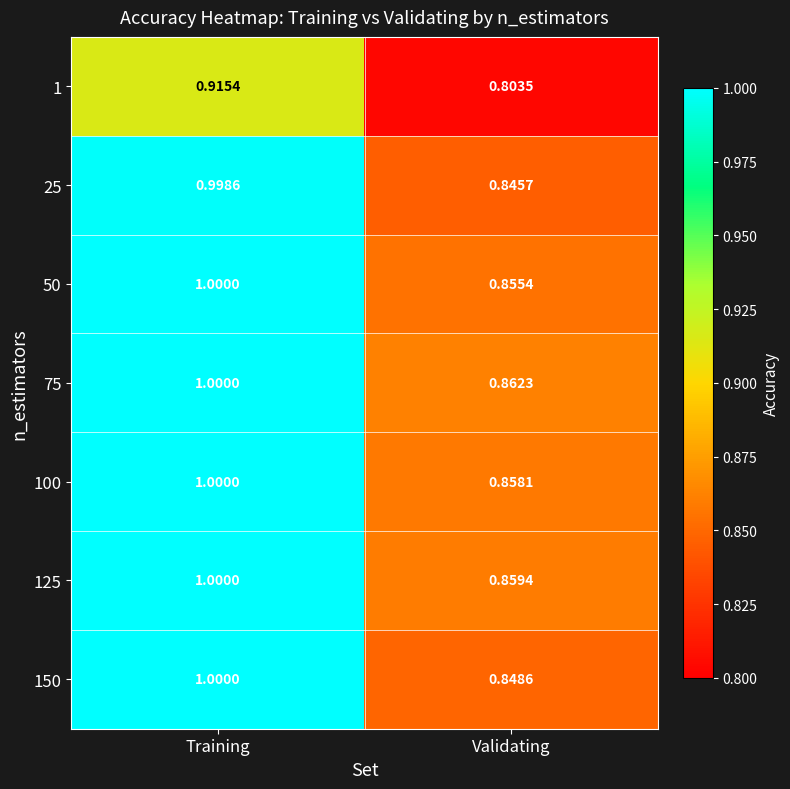

At which category is the sum across all series the highest?

Training